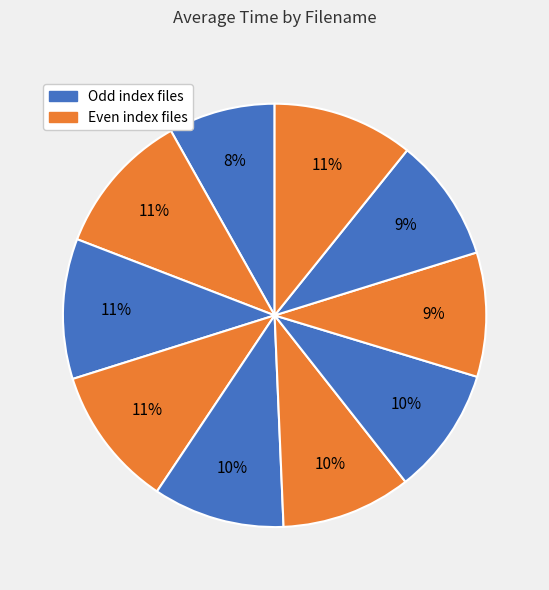

Count the number of slices in the pie.

10